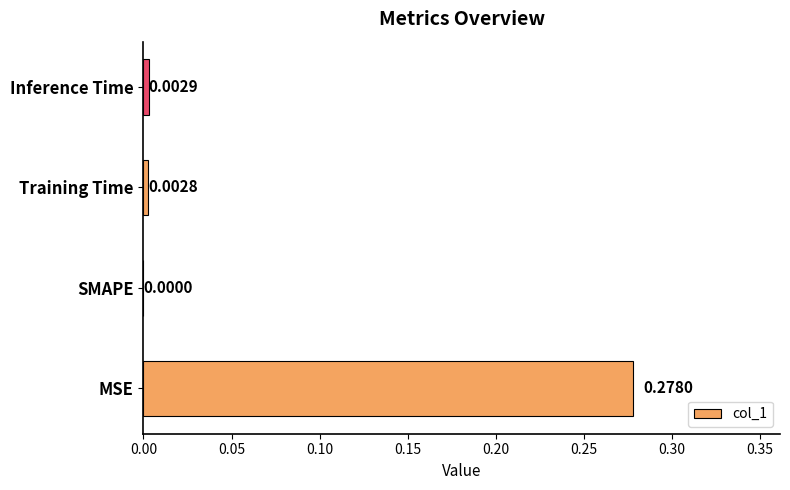

How many series are shown in this chart?

1